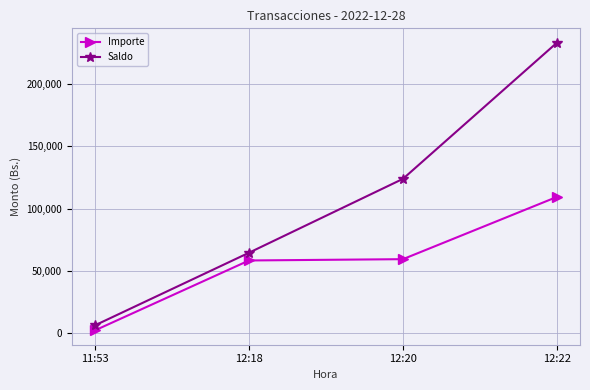

Where does the Importe series first go above 59365?

12:20